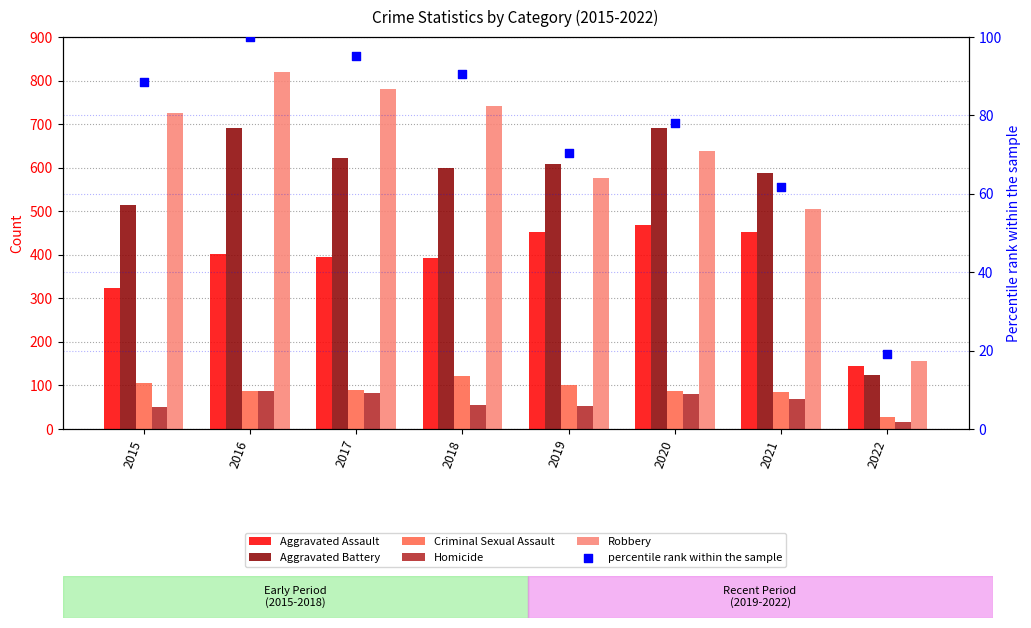

What are all the series names shown in the legend?

Aggravated Assault, Aggravated Battery, Criminal Sexual Assault, Homicide, Robbery, percentile rank within the sample